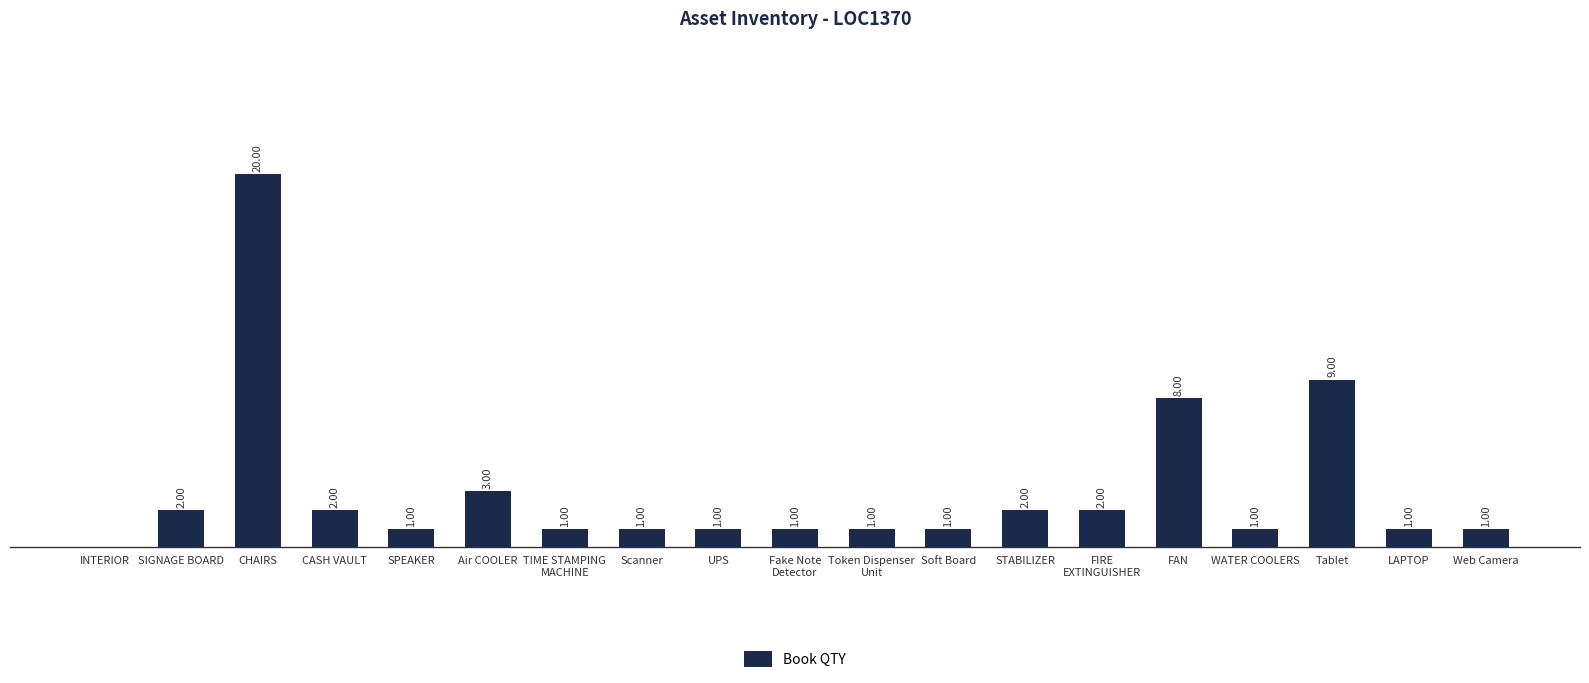

At which label does the data first exceed 1?

SIGNAGE BOARD